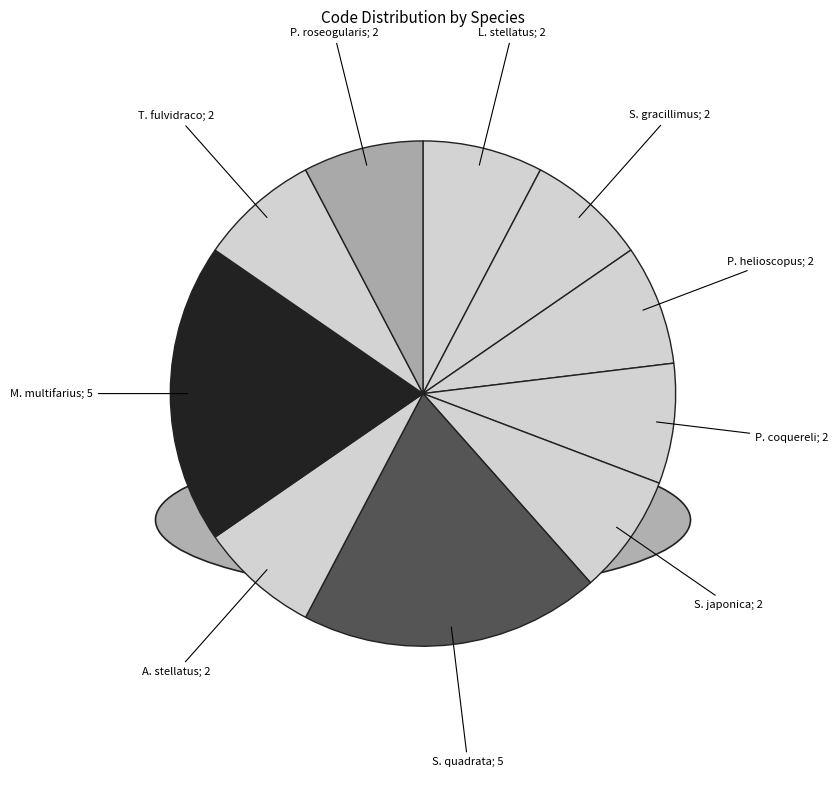

To the nearest percent, what is the average slice percentage?

10%